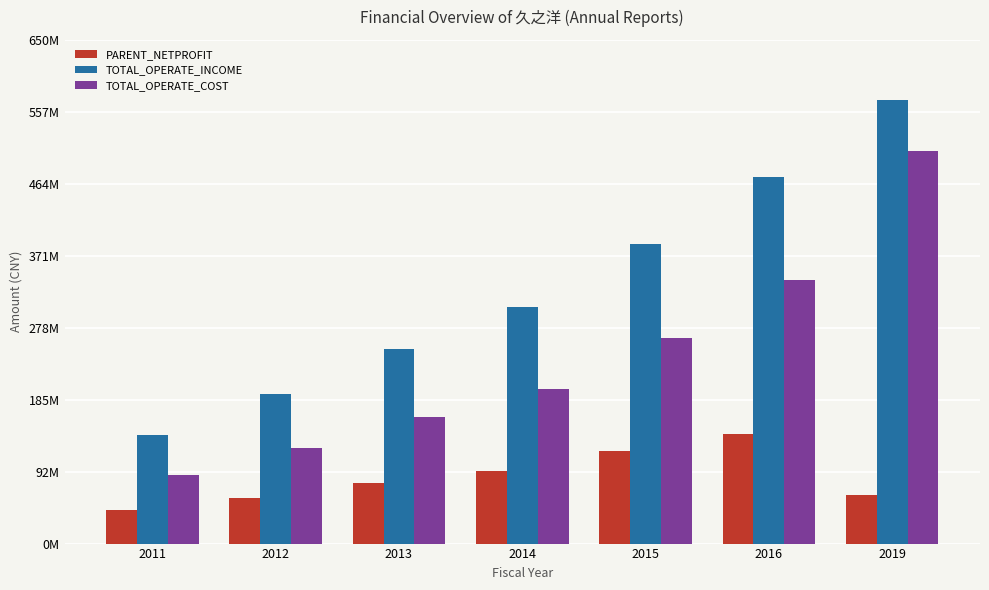

List the series in order of their peak value, highest first.

TOTAL_OPERATE_INCOME, TOTAL_OPERATE_COST, PARENT_NETPROFIT